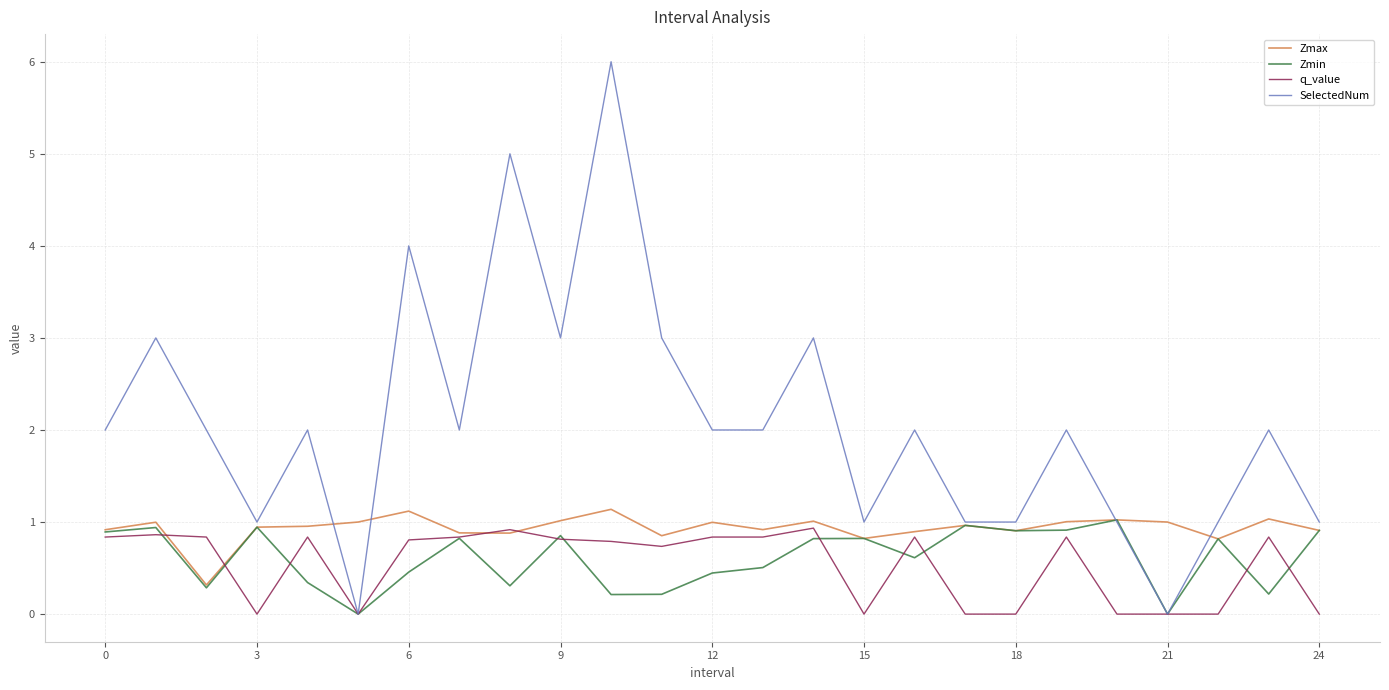

What is the maximum value for Zmin?

1.0